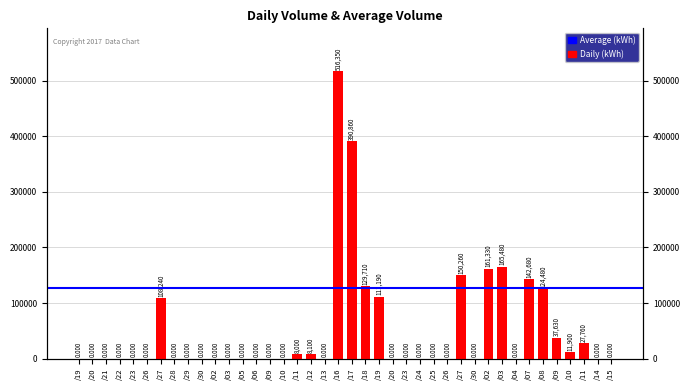

At which label is the value closest to 258175?

/03